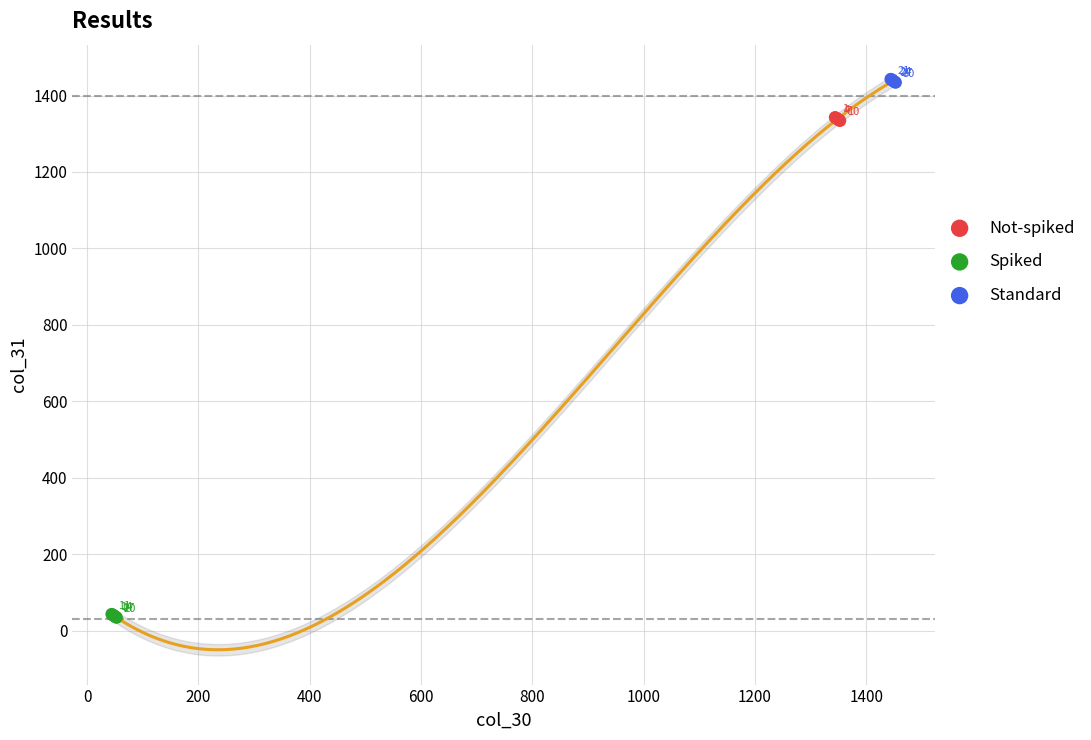

What are all the series names shown in the legend?

Not-spiked, Spiked, Standard